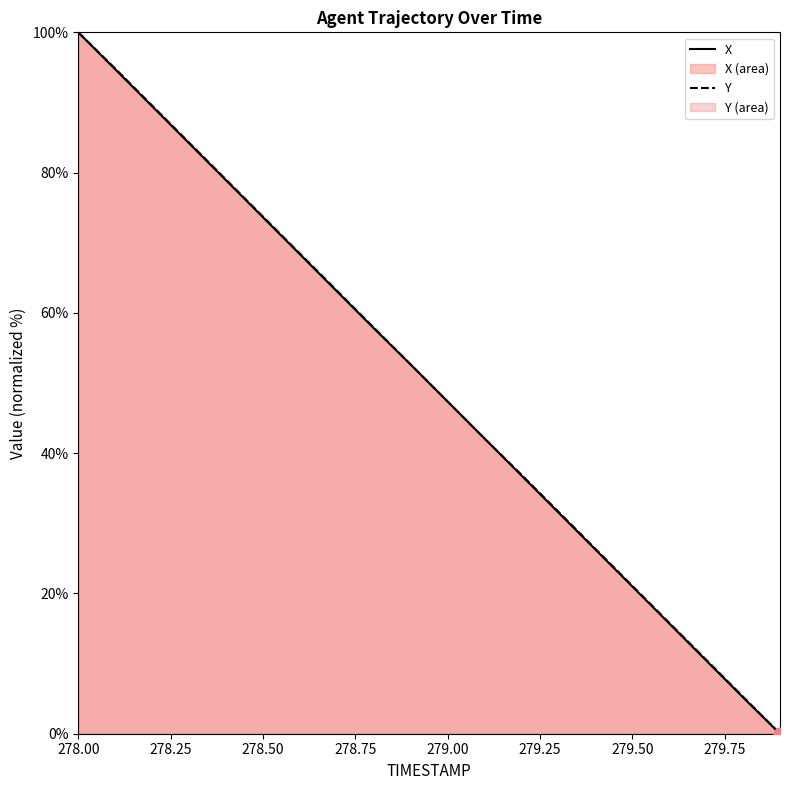

What is the total value across all series at 278.3?

168.5